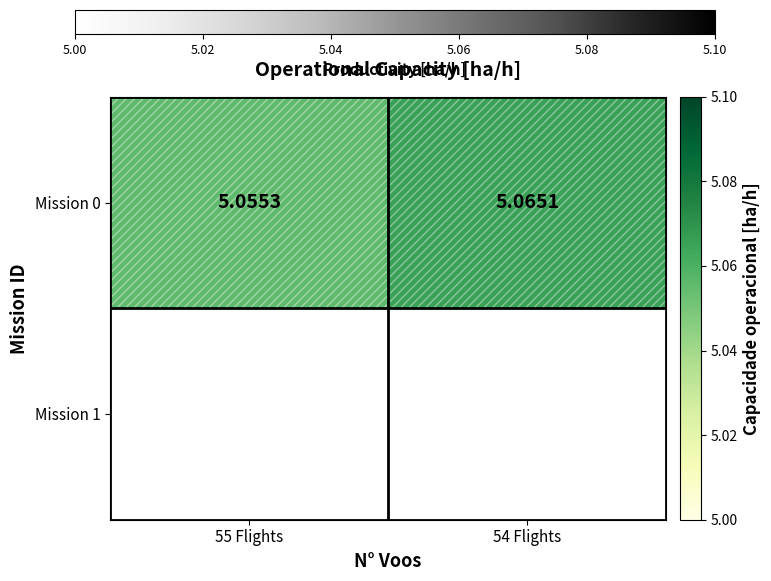

Where is the data nearest to the value 5?

55 Flights